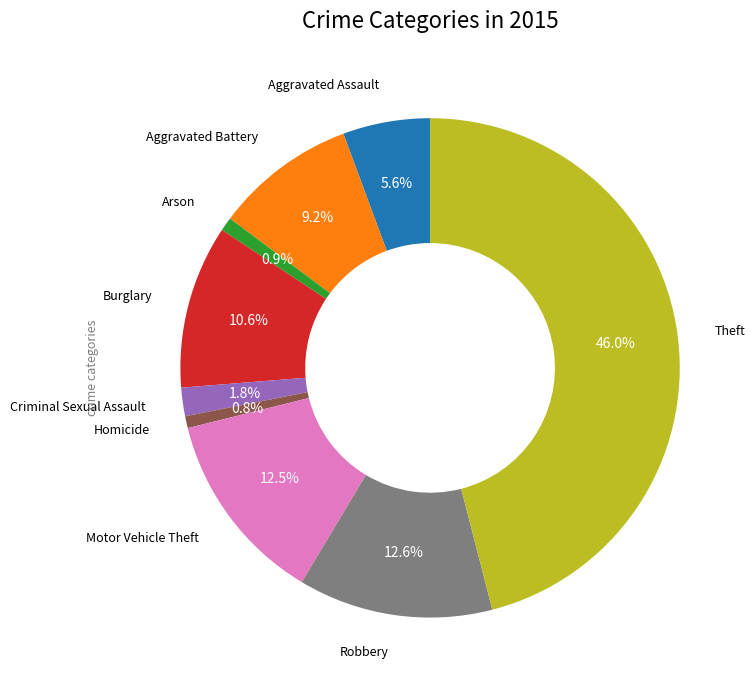

Does any single category account for the majority?

No